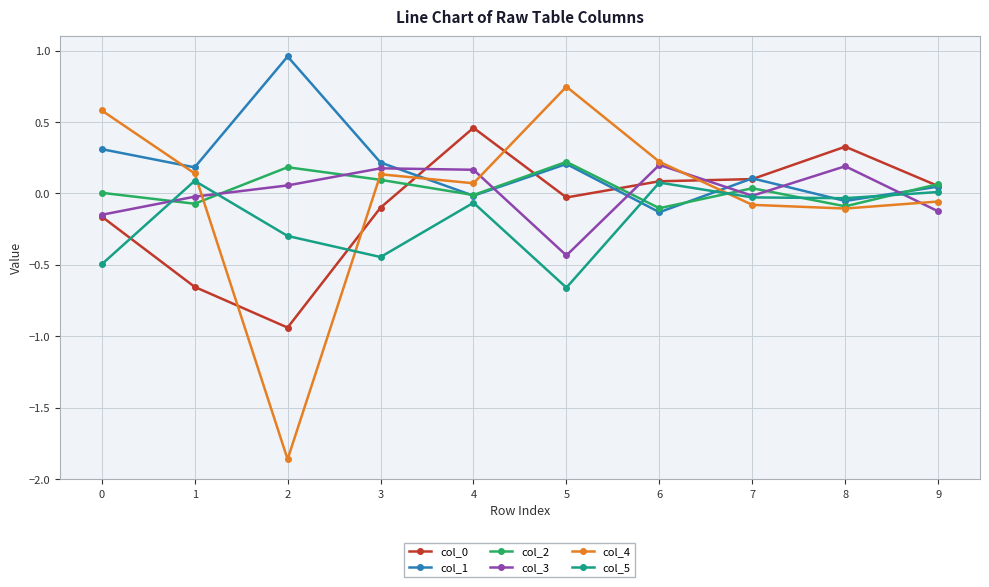

The value of col_0 at 9 is 0.1. True or false?

True